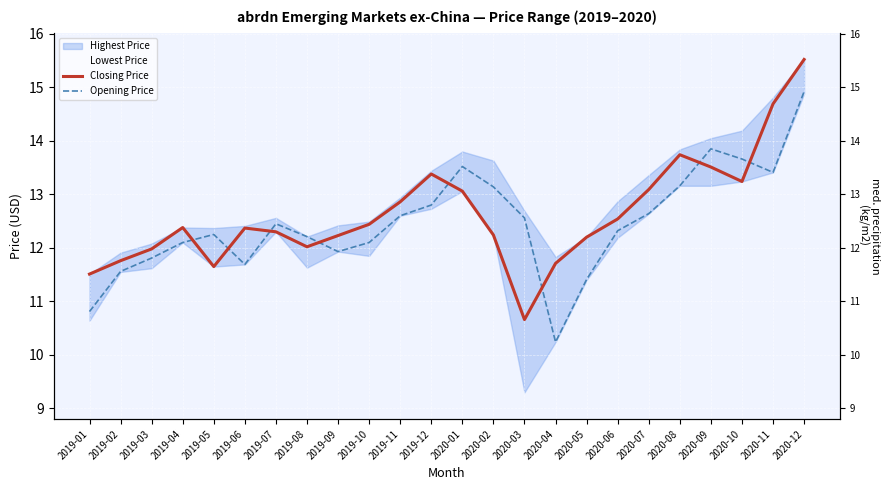

List the series in order of their peak value, highest first.

Closing Price, Opening Price